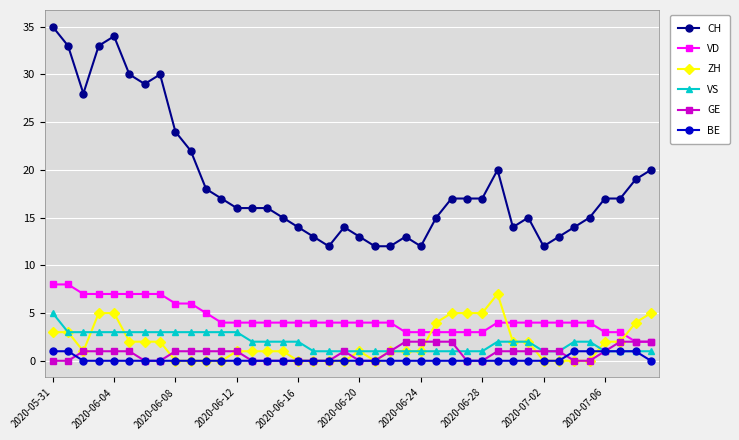

What is the maximum value shown in the chart?

35